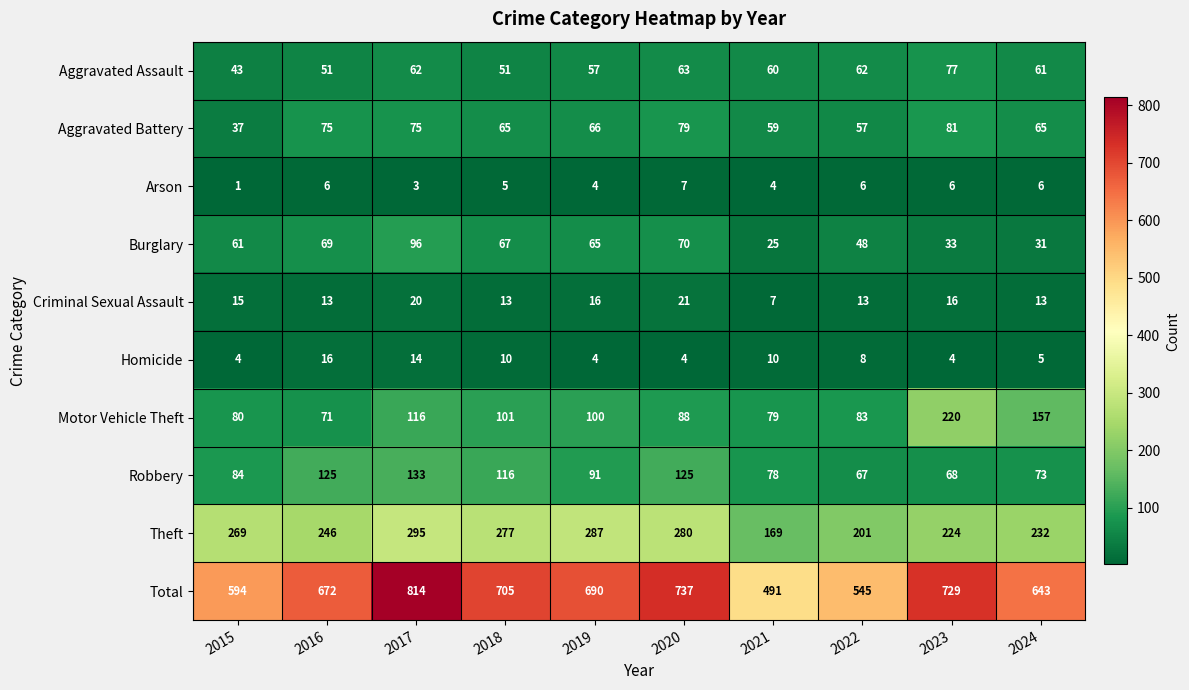

Between 2019 and 2021, which series saw the biggest shift?

Total